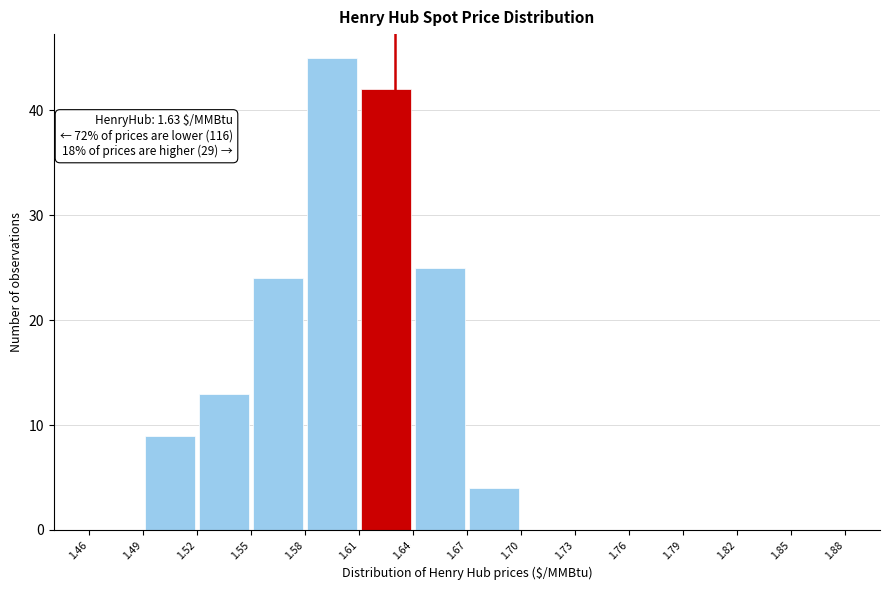

Which range on the x-axis has the tallest bar?

1.58 to 1.61